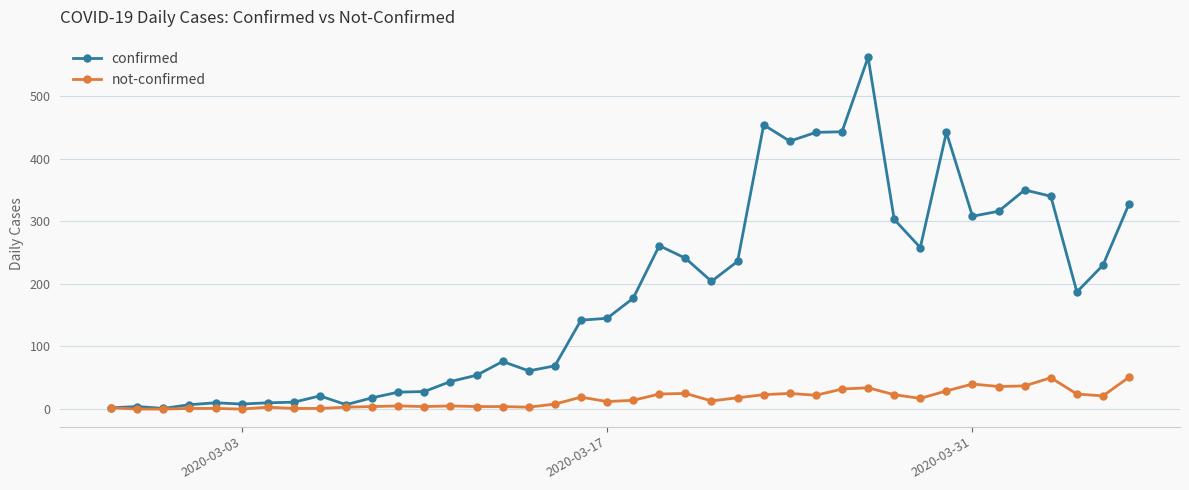

How many data points in confirmed are less than 177?

20